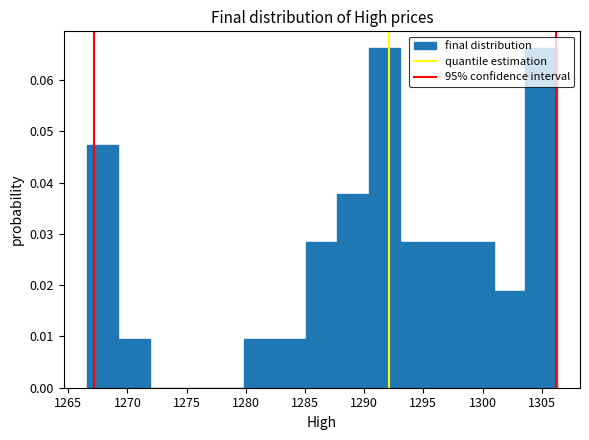

What is the height of the bar covering 1290.5 to 1293.0 on the x-axis? Neither the bar edges nor the heights are printed on the chart, so give them approximately, as read against the axes.

0.066